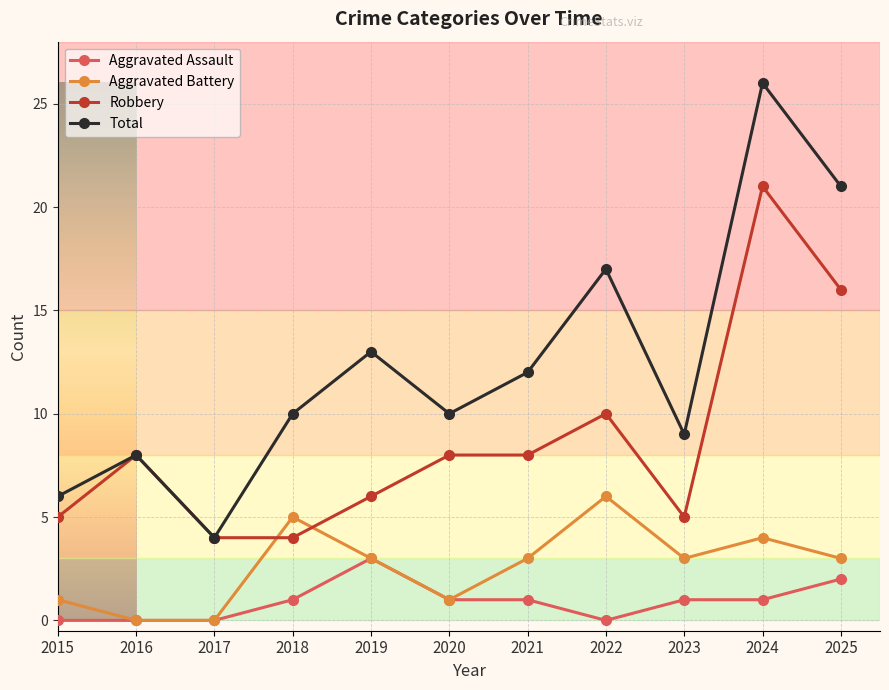

Reading left to right, extract all data points from this chart.

Aggravated Assault: 2015=0	2016=0	2017=0	2018=1	2019=3	2020=1	2021=1	2022=0	2023=1	2024=1	2025=2
Aggravated Battery: 2015=1	2016=0	2017=0	2018=5	2019=3	2020=1	2021=3	2022=6	2023=3	2024=4	2025=3
Robbery: 2015=5	2016=8	2017=4	2018=4	2019=6	2020=8	2021=8	2022=10	2023=5	2024=21	2025=16
Total: 2015=6	2016=8	2017=4	2018=10	2019=13	2020=10	2021=12	2022=17	2023=9	2024=26	2025=21